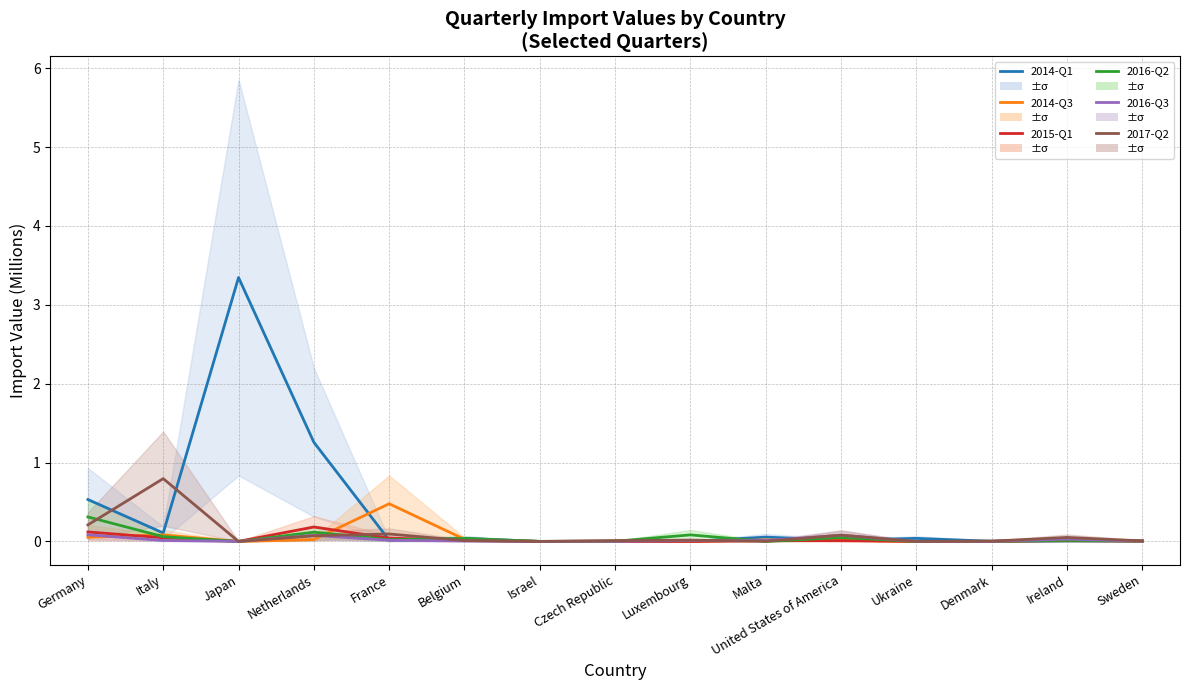

What is the sum of the 2014-Q3 values at Germany and United States of America?

0.1